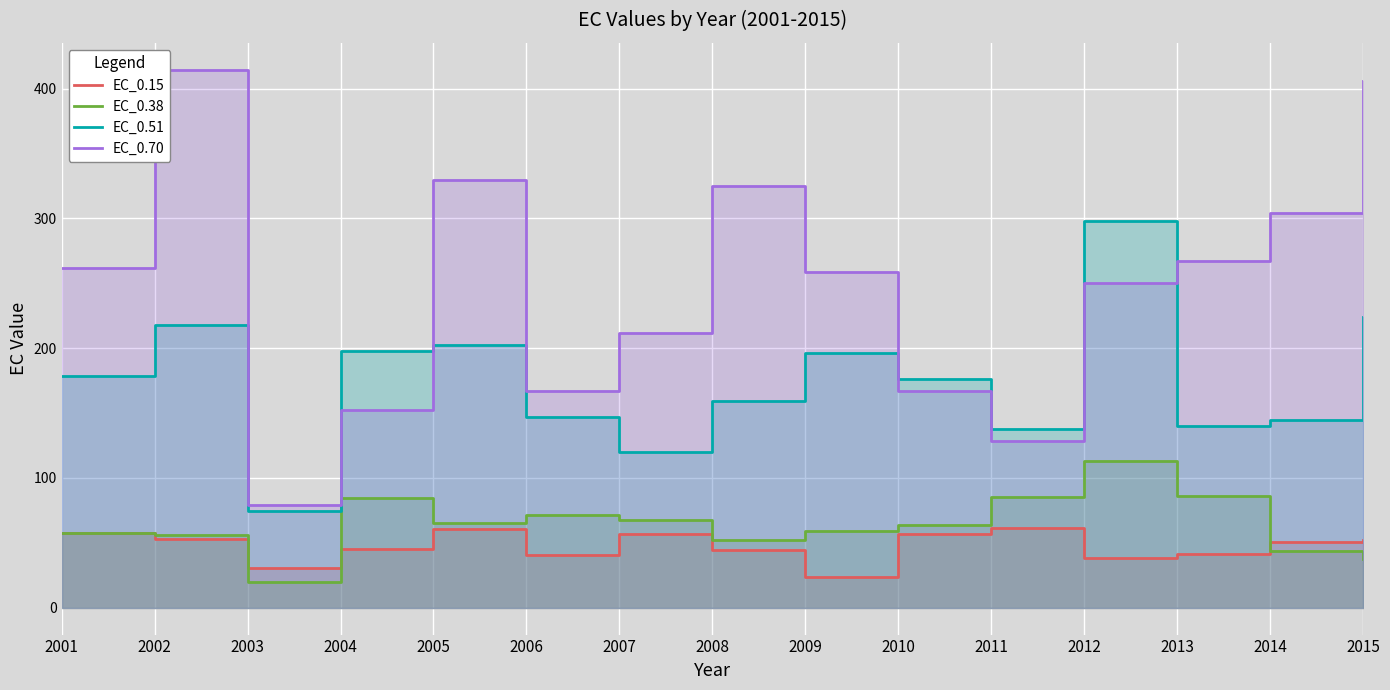

What is the value of the EC_0.70 point at the 13th from the left?

267.2